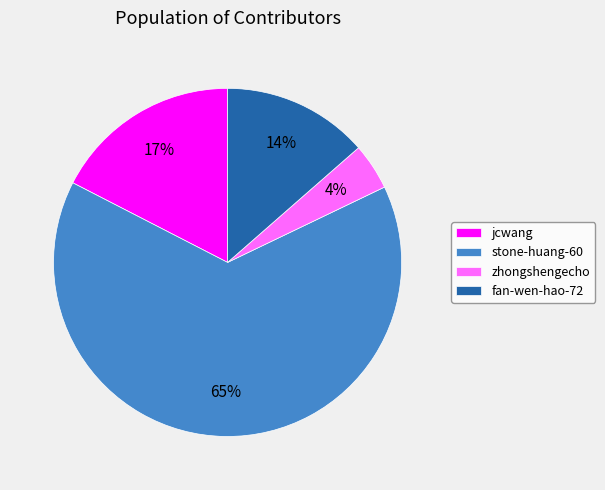

Which category has the biggest portion of the pie?

stone-huang-60